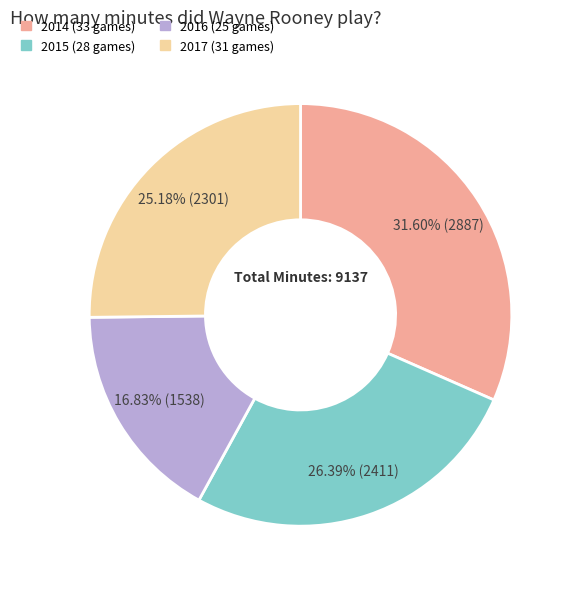

Is 2015 (28 games) the majority of the pie?

No